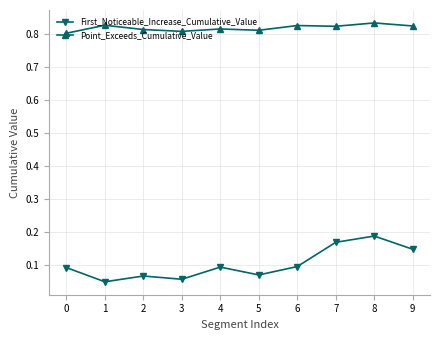

How many data points does each series have?

10